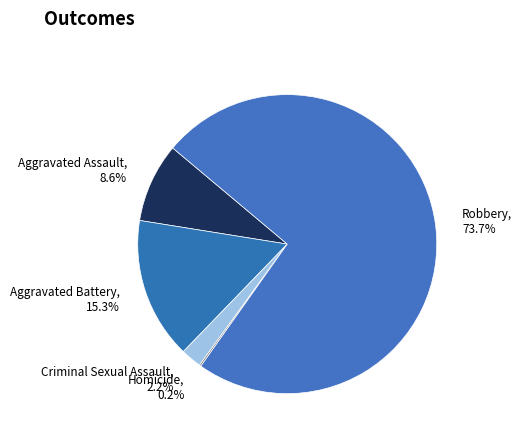

Is Aggravated Assault the majority of the pie?

No